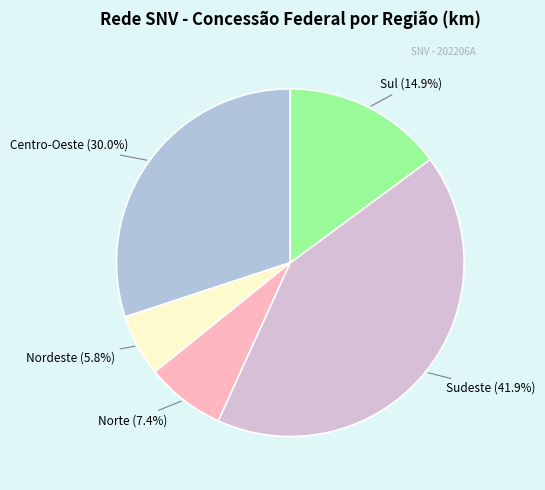

Does any single category account for the majority?

No